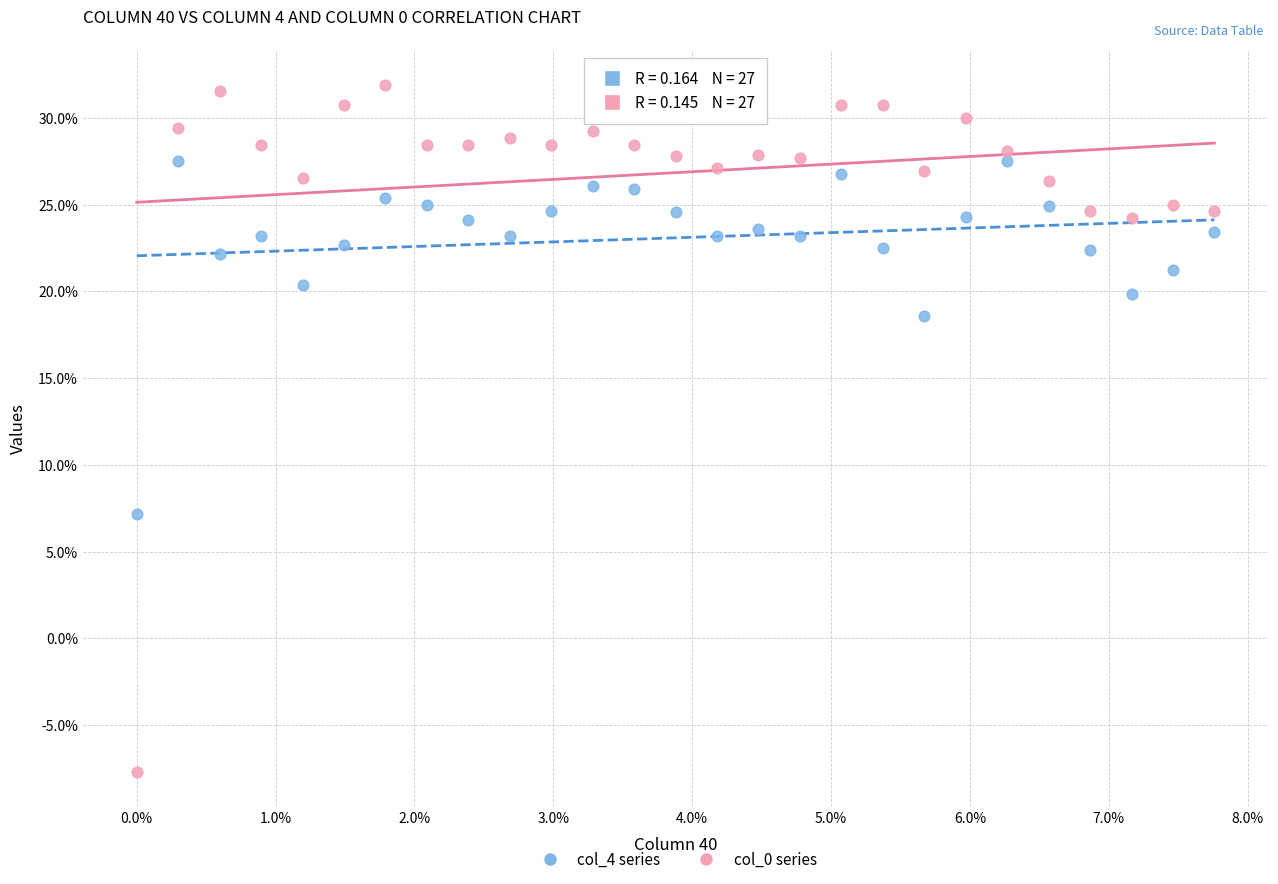

Which series reaches the minimum Y coordinate?

col_0 series